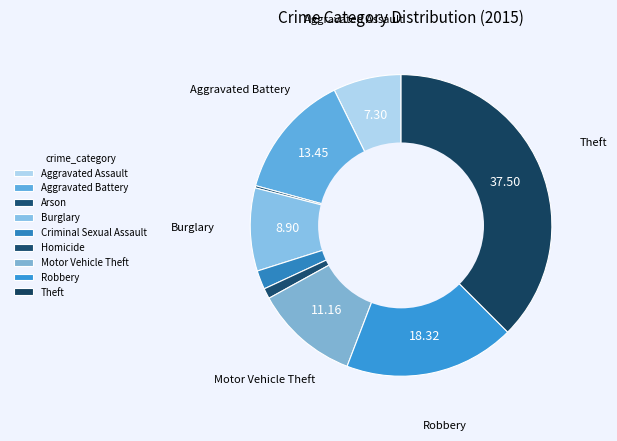

Which slice is the smallest?

Arson